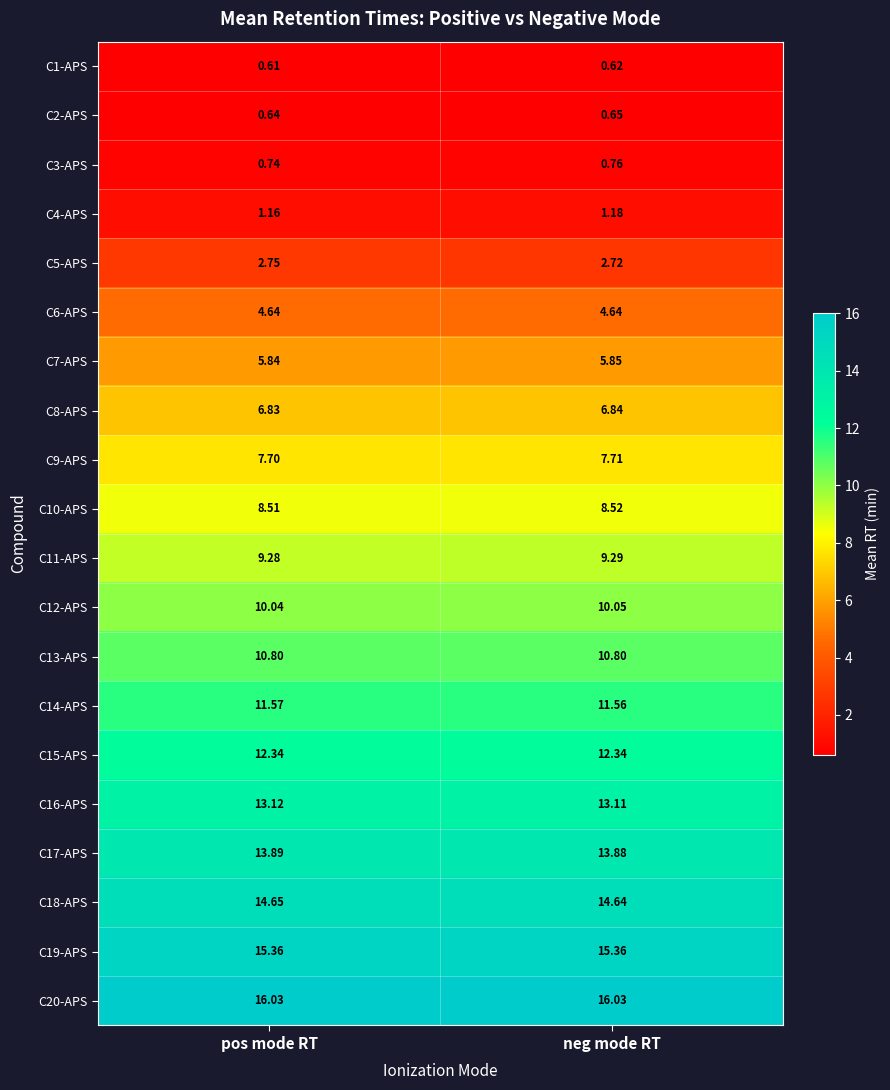

At which label is C12-APS closest to 10?

pos mode RT